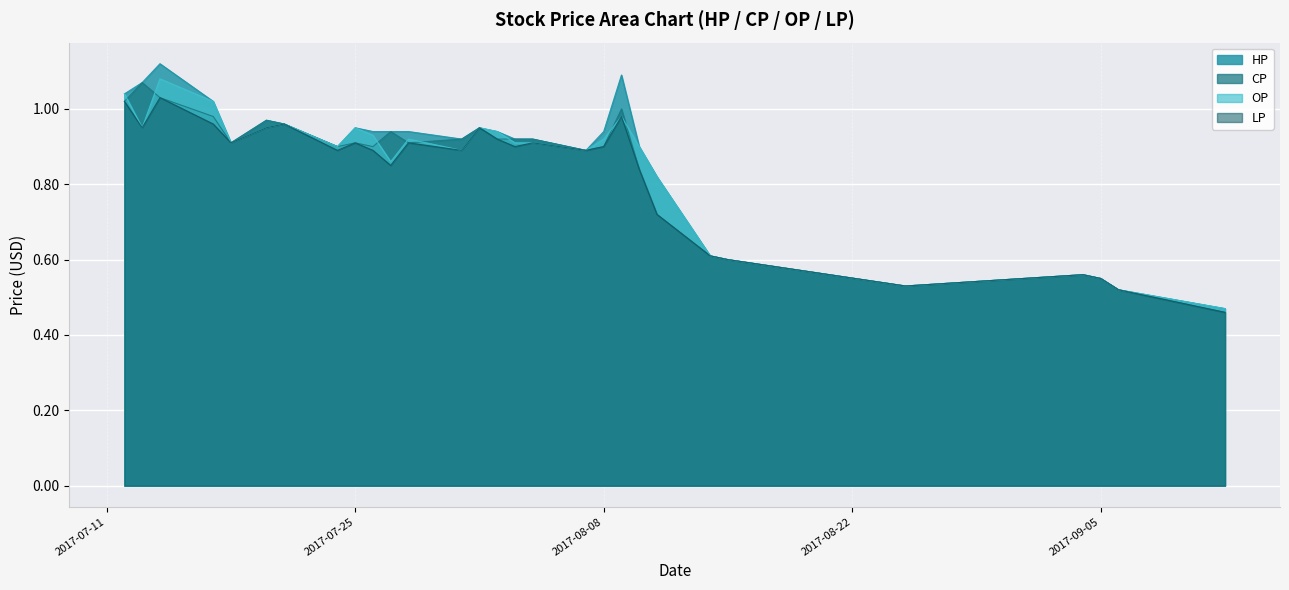

Which series has the largest total across all categories?

HP